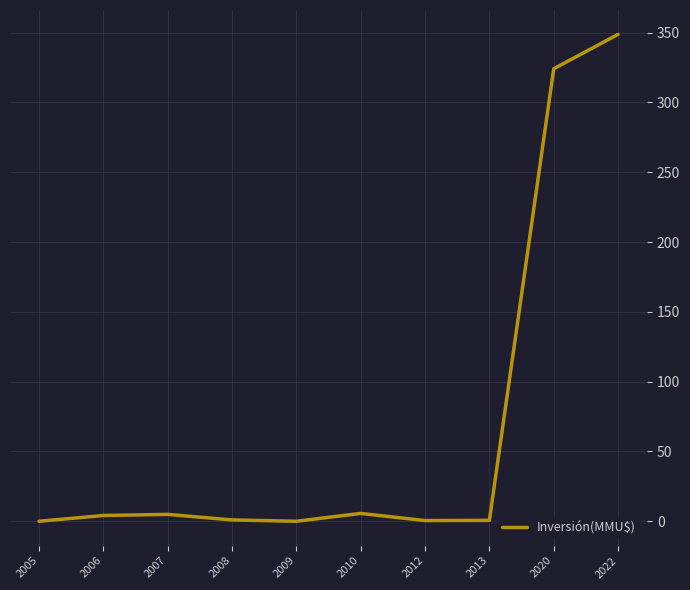

What is the difference between the maximum and minimum values?

348.8